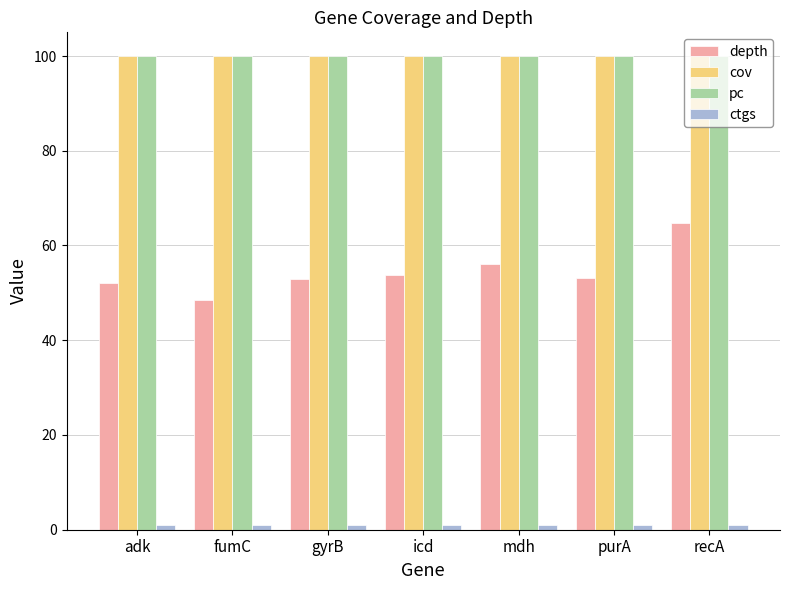

What is the greatest value displayed?

100.0